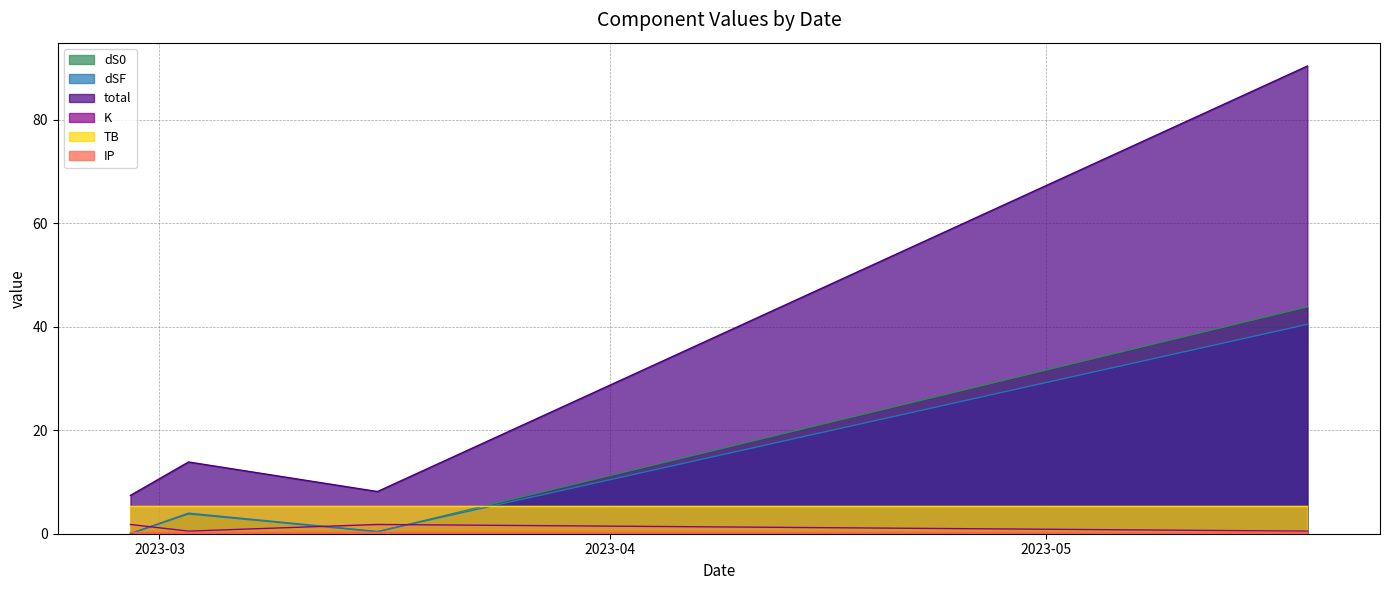

Read the total value at 2023-02-27.

7.4